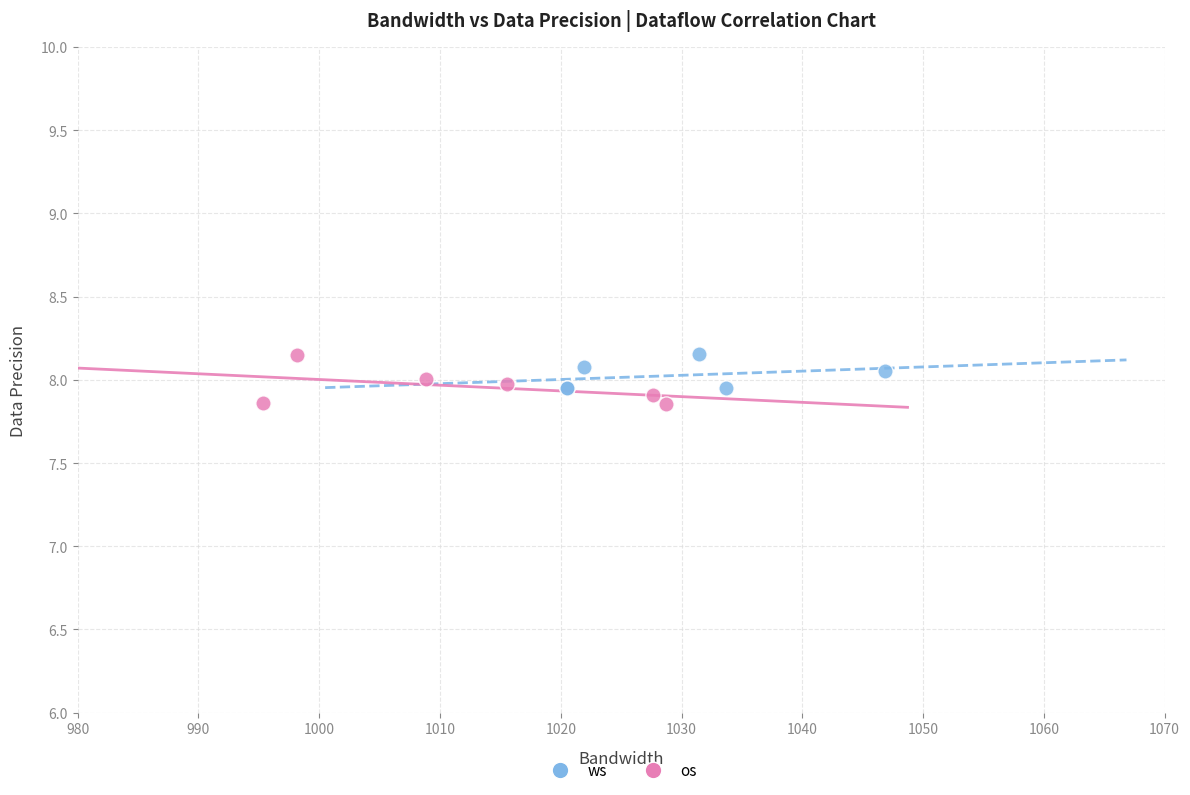

What are all the series names shown in the legend?

ws, os